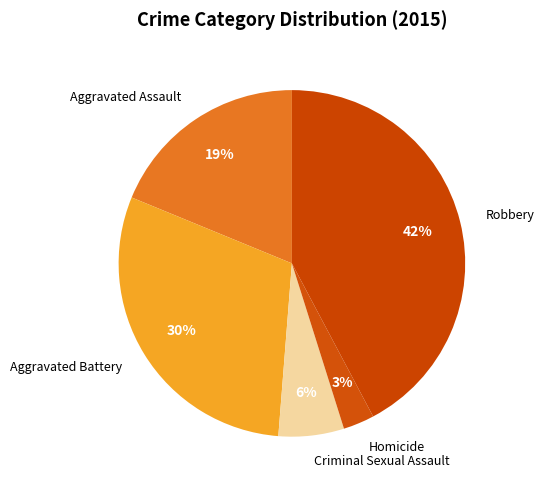

To the nearest percent, what is the combined percentage of Aggravated Battery and Homicide?

33%